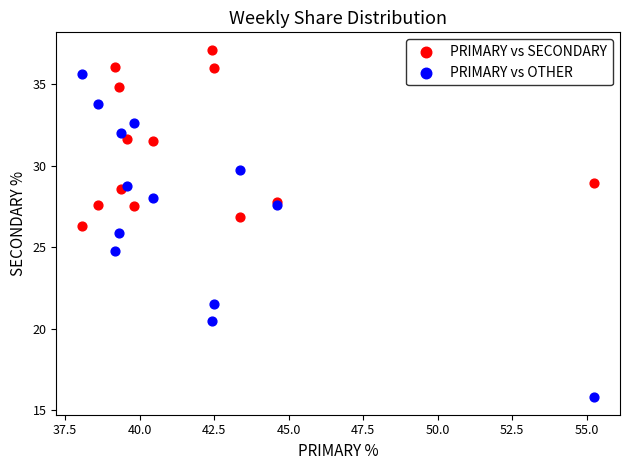

Which series reaches the maximum Y coordinate?

PRIMARY vs SECONDARY